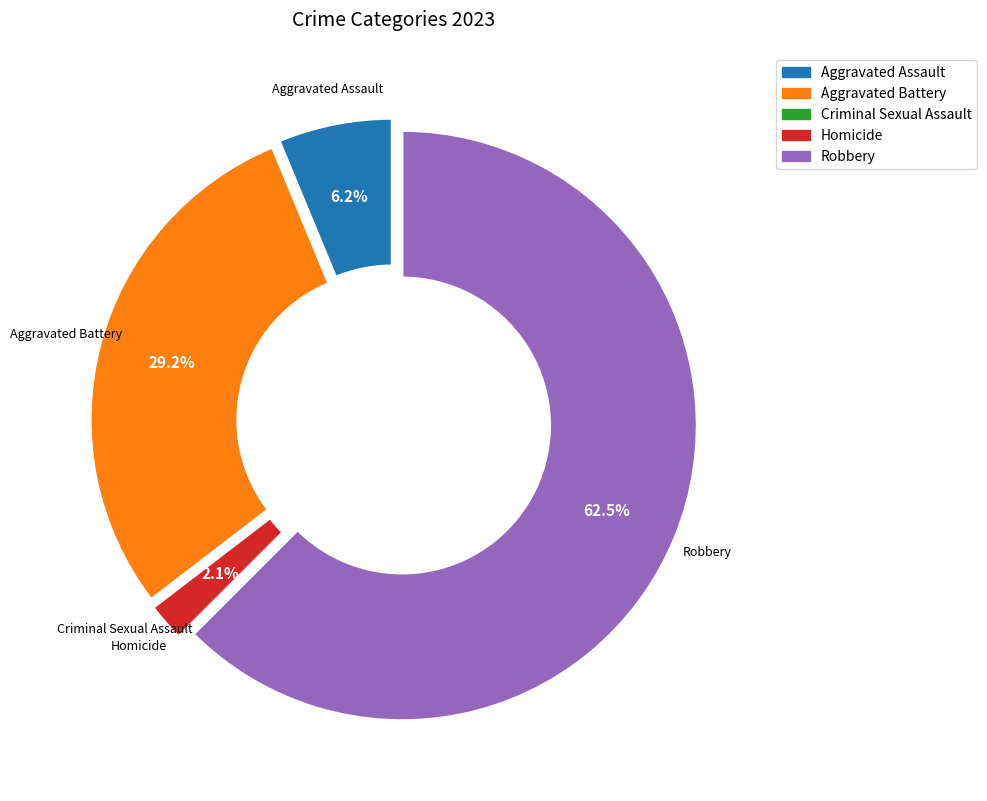

Is Homicide the majority of the pie?

No